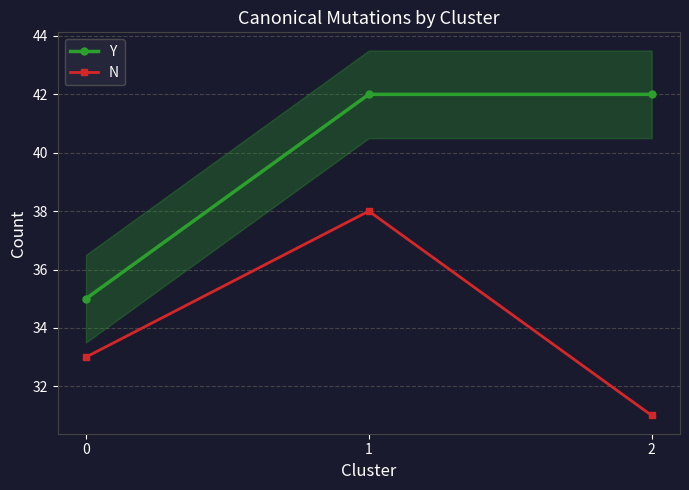

Does the chart have visible grid lines?

Yes